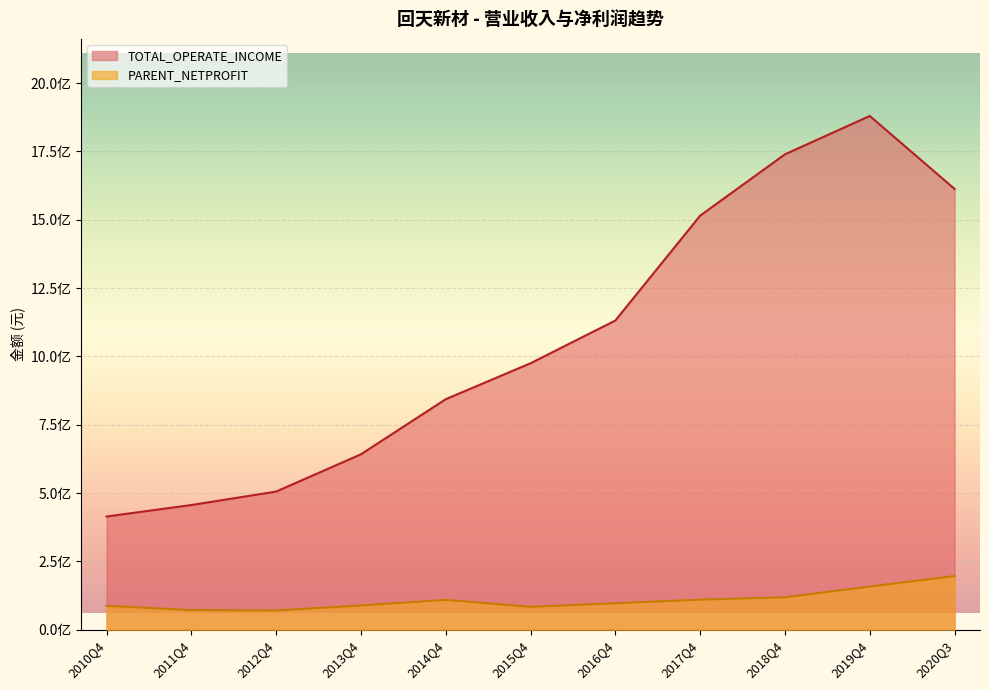

Which label corresponds to the smallest value in the chart?

2012Q4